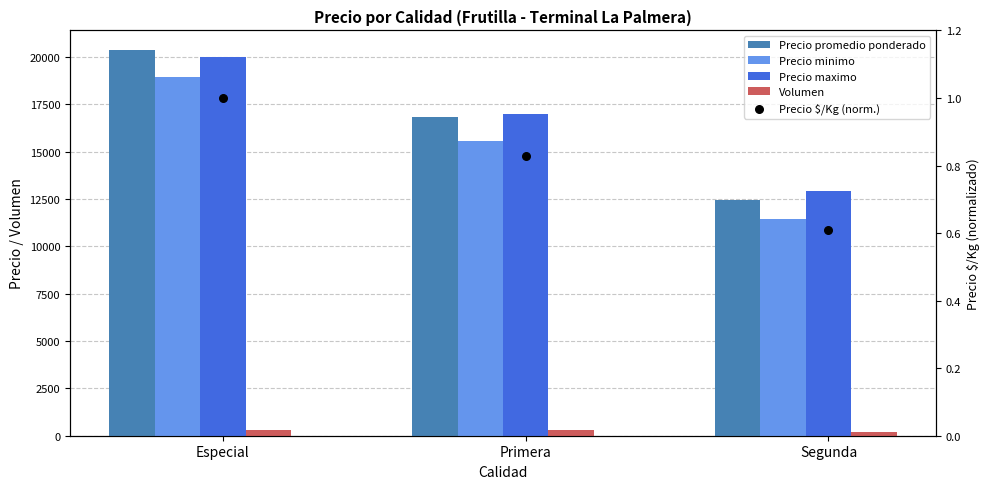

Which series contains the lowest Y value?

Precio $/Kg (norm.)